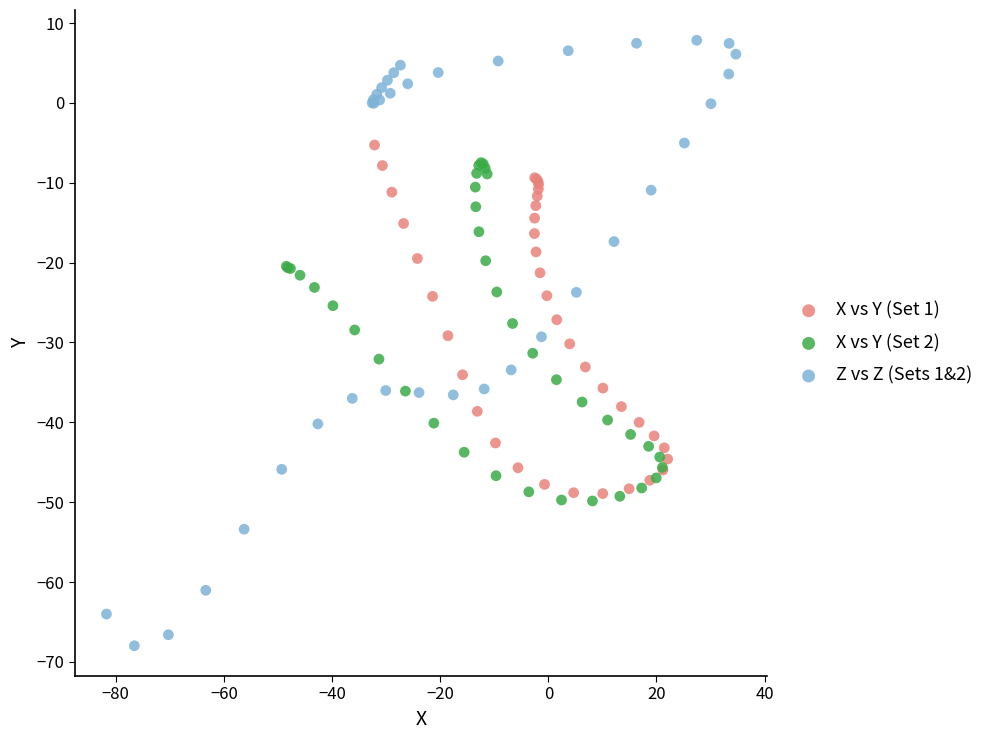

Which series contains the highest Y value?

Z vs Z (Sets 1&2)